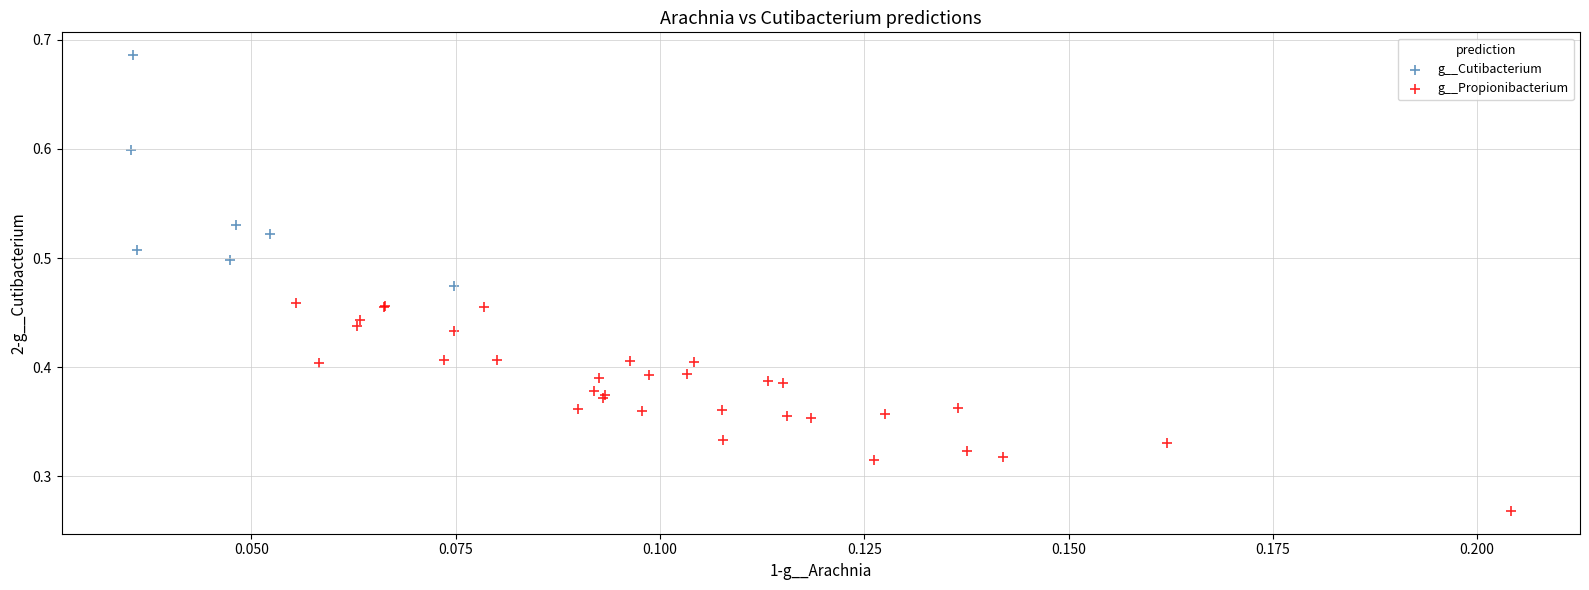

Which series reaches the minimum Y coordinate?

g__Propionibacterium